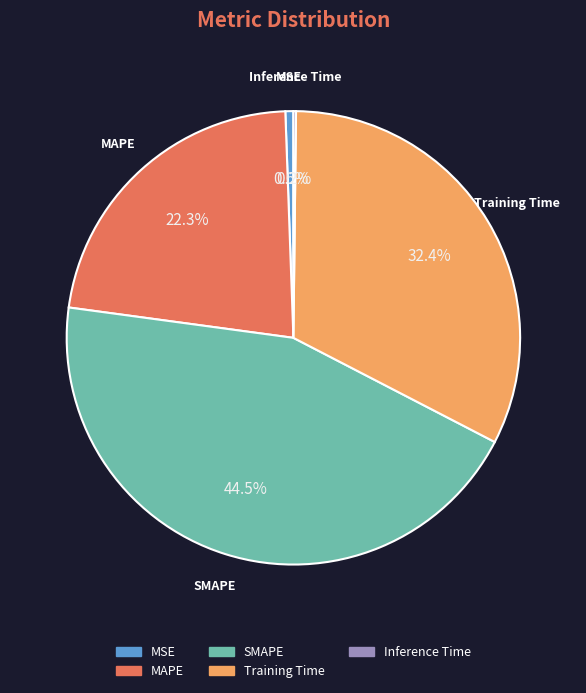

Which slice is the largest?

SMAPE